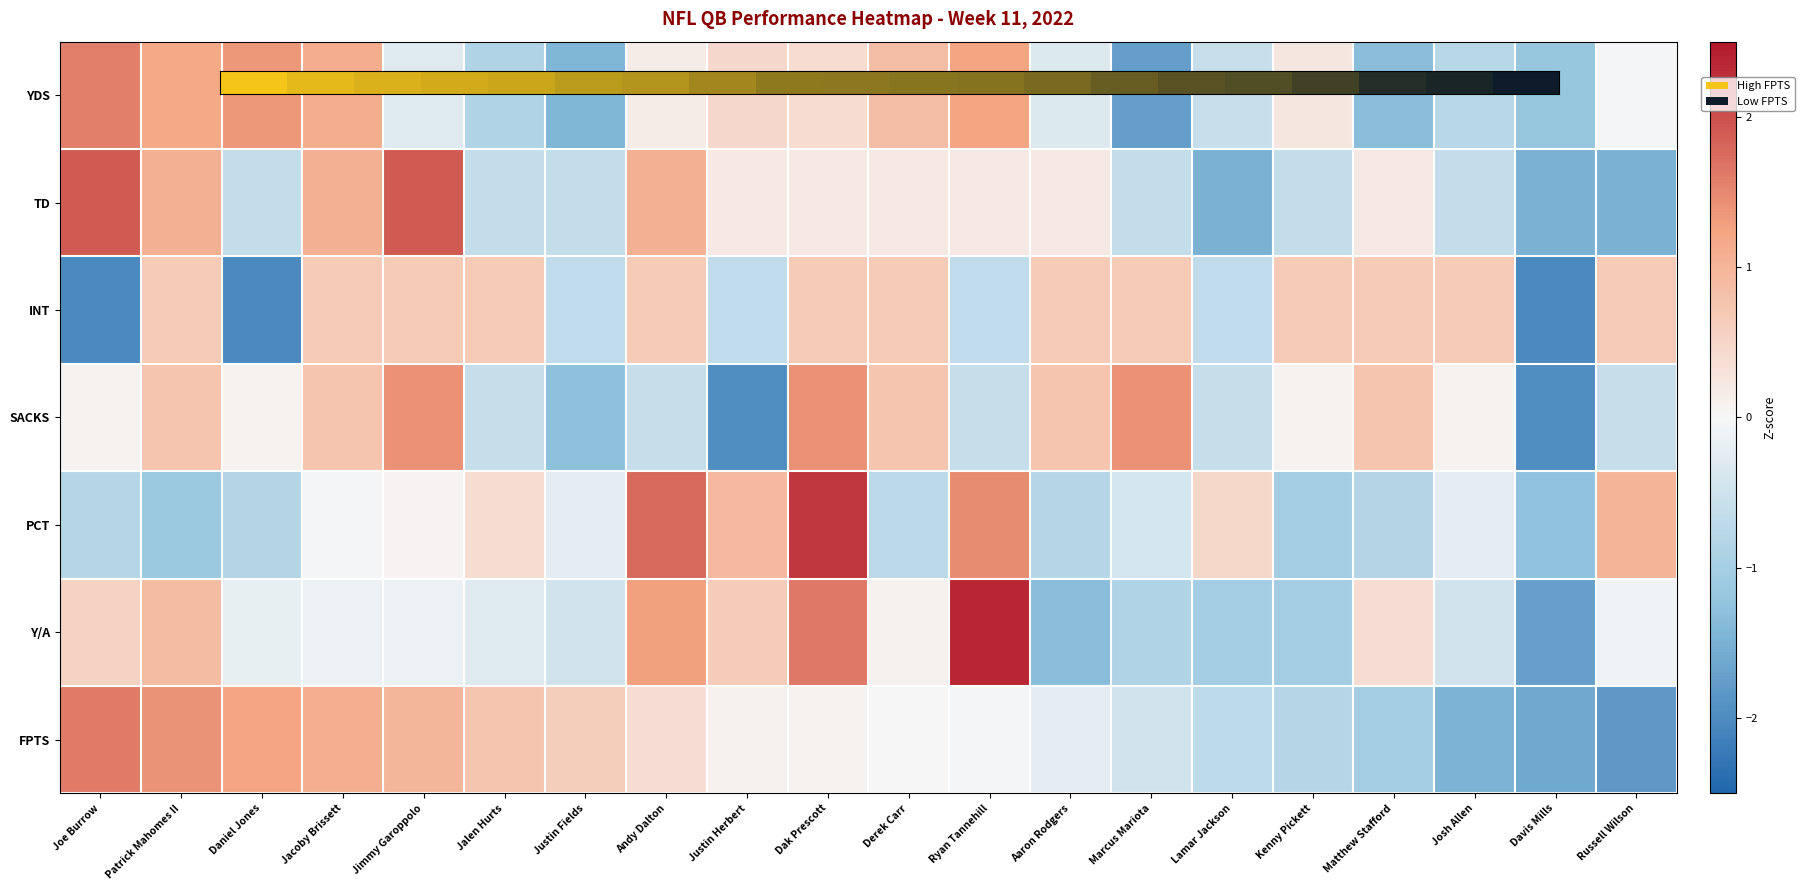

Which has a higher value, Derek Carr or Daniel Jones?

Daniel Jones